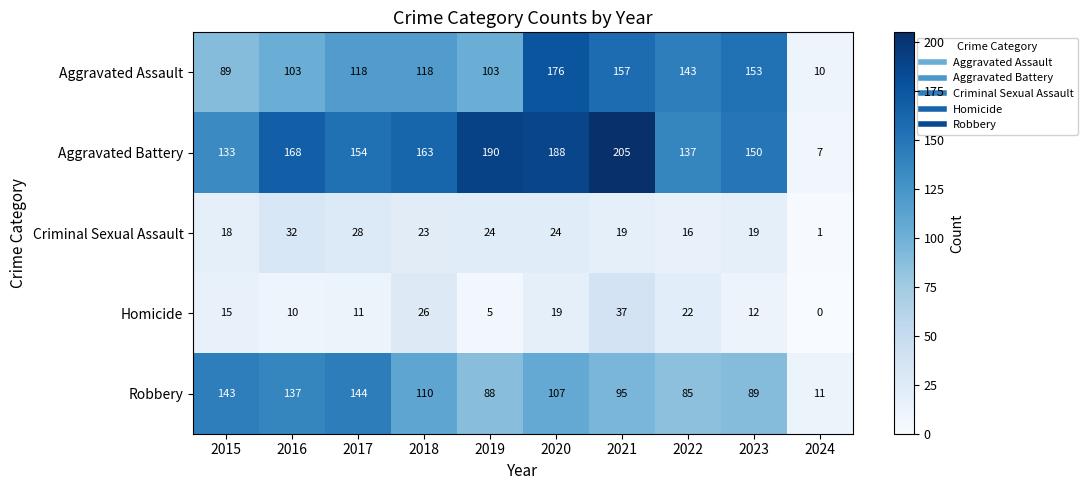

Is it true that Criminal Sexual Assault equals 7 at 2022?

False